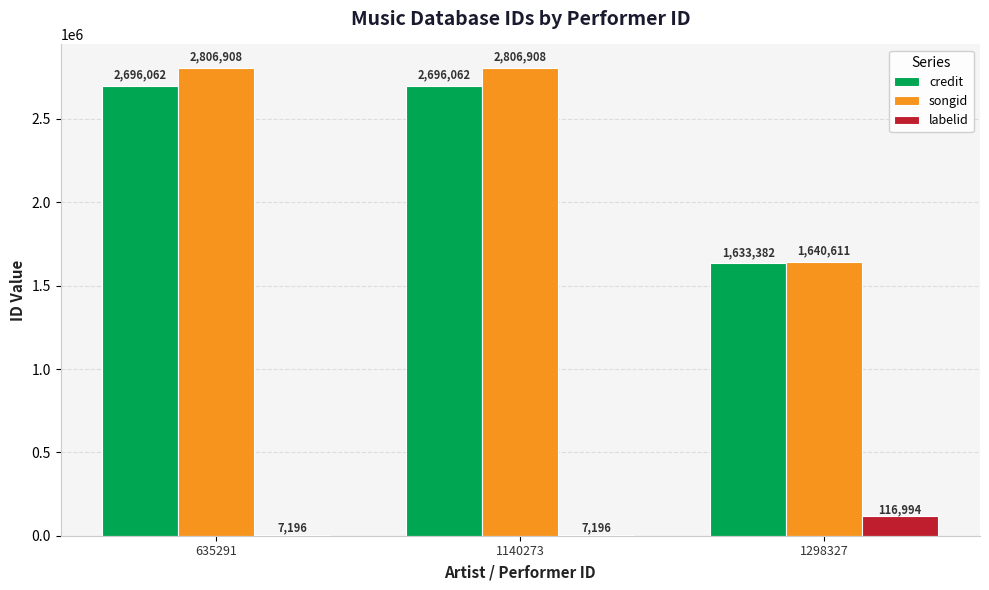

Reading left to right, what are all the values shown in this chart?

credit: 635291=2696062	1140273=2696062	1298327=1633382
songid: 635291=2806908	1140273=2806908	1298327=1640611
labelid: 635291=7196	1140273=7196	1298327=116994